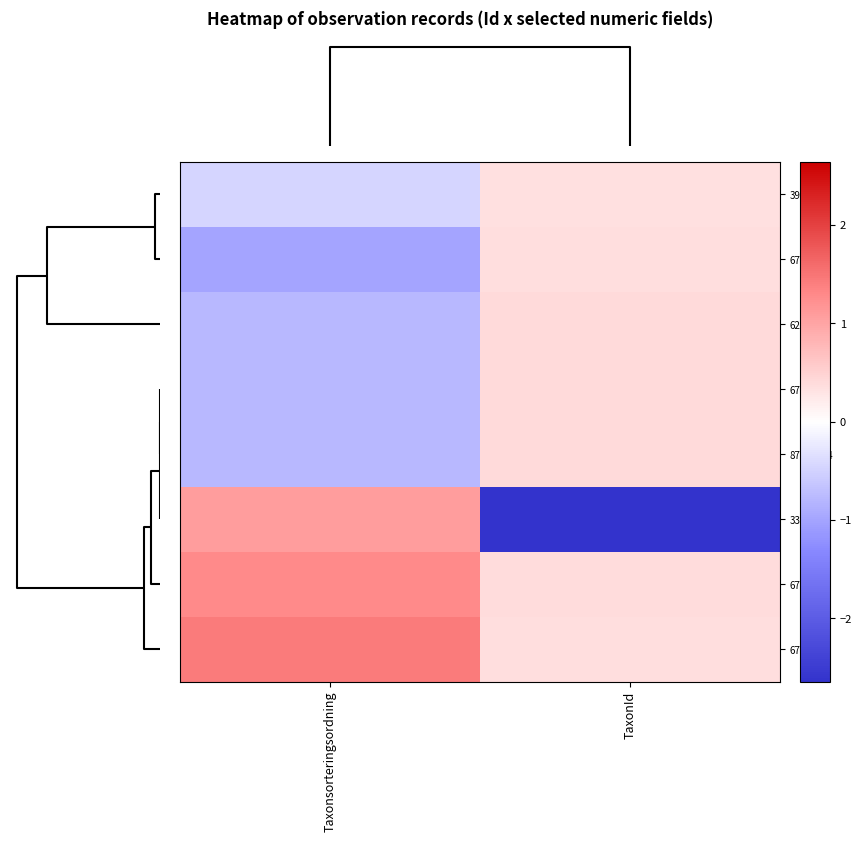

Reading left to right, transcribe all the data shown in this chart.

3925186: Taxonsorteringsordning=-0.5	TaxonId=0.3
6748698: Taxonsorteringsordning=-1.0	TaxonId=0.4
6296611: Taxonsorteringsordning=-0.8	TaxonId=0.4
6748701: Taxonsorteringsordning=-0.8	TaxonId=0.4
87235164: Taxonsorteringsordning=-0.8	TaxonId=0.4
333192: Taxonsorteringsordning=1.1	TaxonId=-2.6
6748697: Taxonsorteringsordning=1.3	TaxonId=0.4
6748708: Taxonsorteringsordning=1.4	TaxonId=0.4